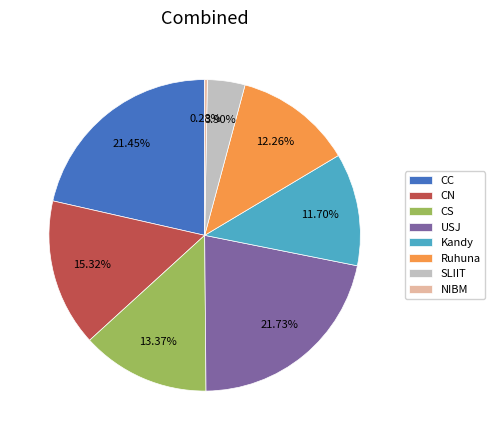

Combined, do NIBM and CC account for over 50%?

No